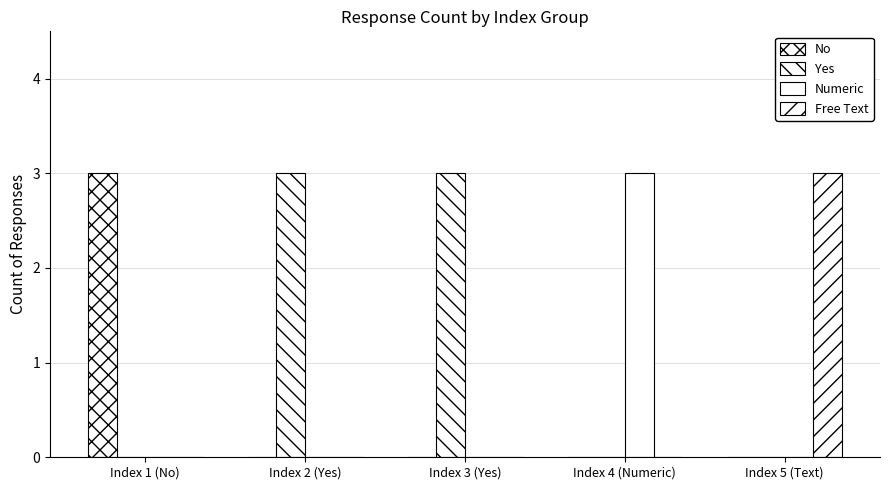

How many groups of bars are there?

5